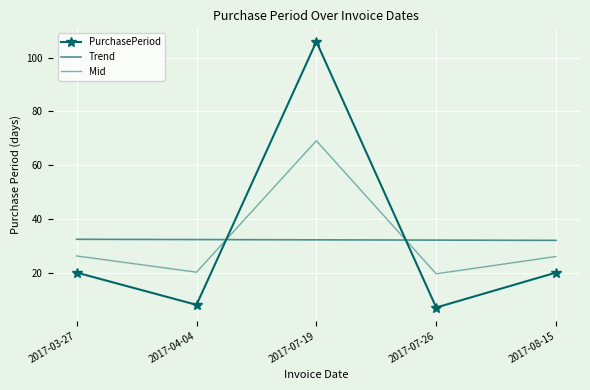

At how many categories does at least one series exceed 62?

1